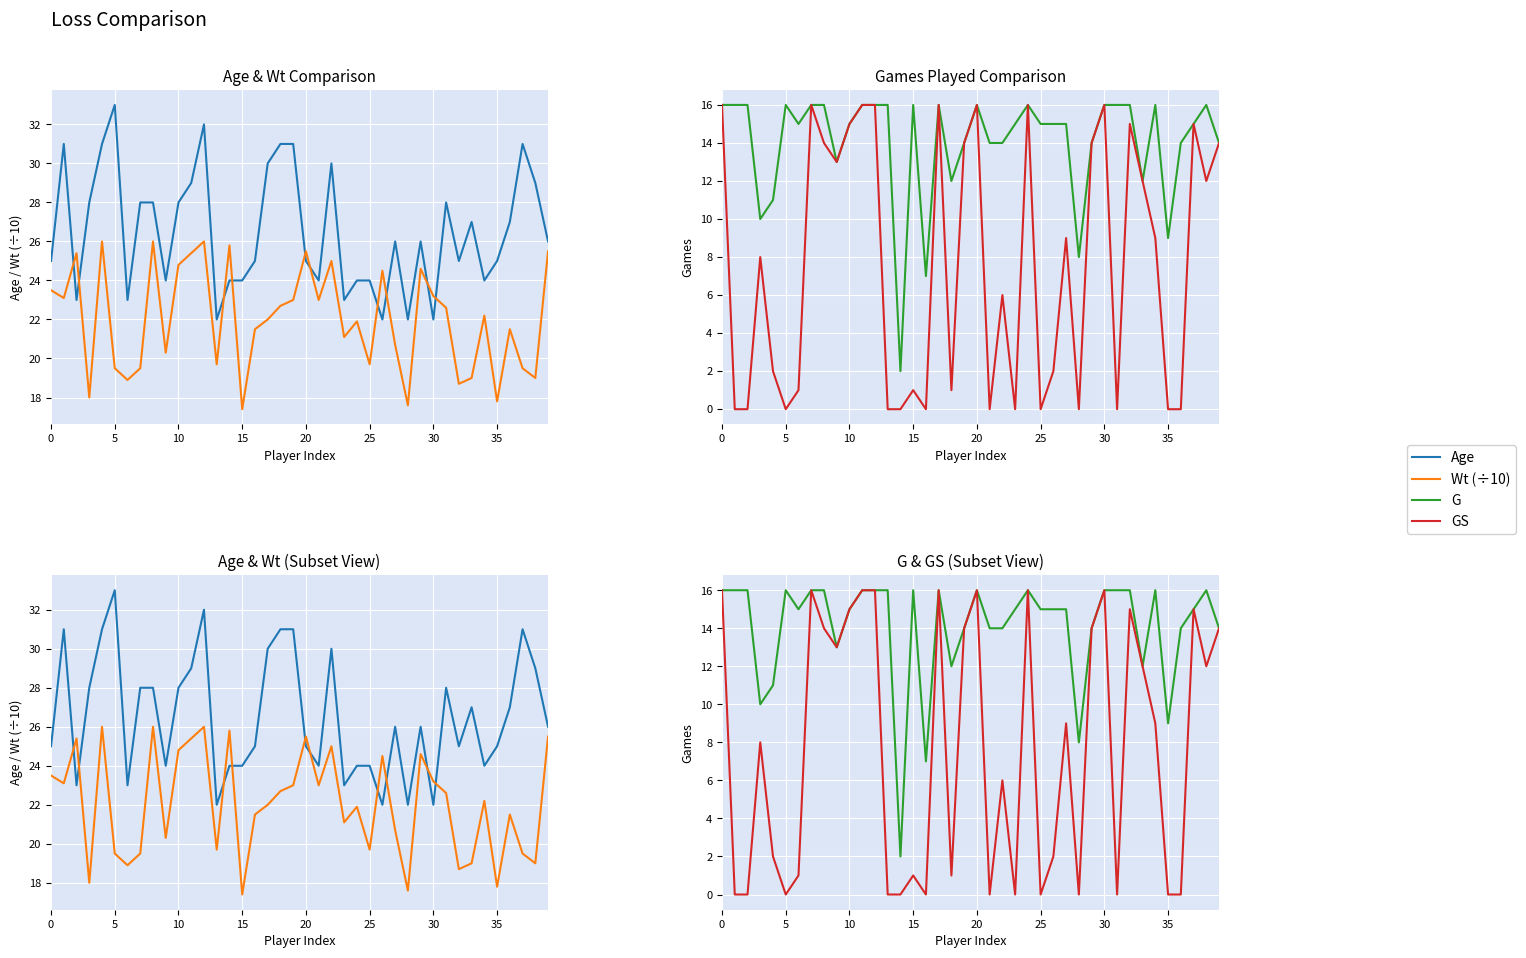

Which series changed the most between 33 and 35?

GS